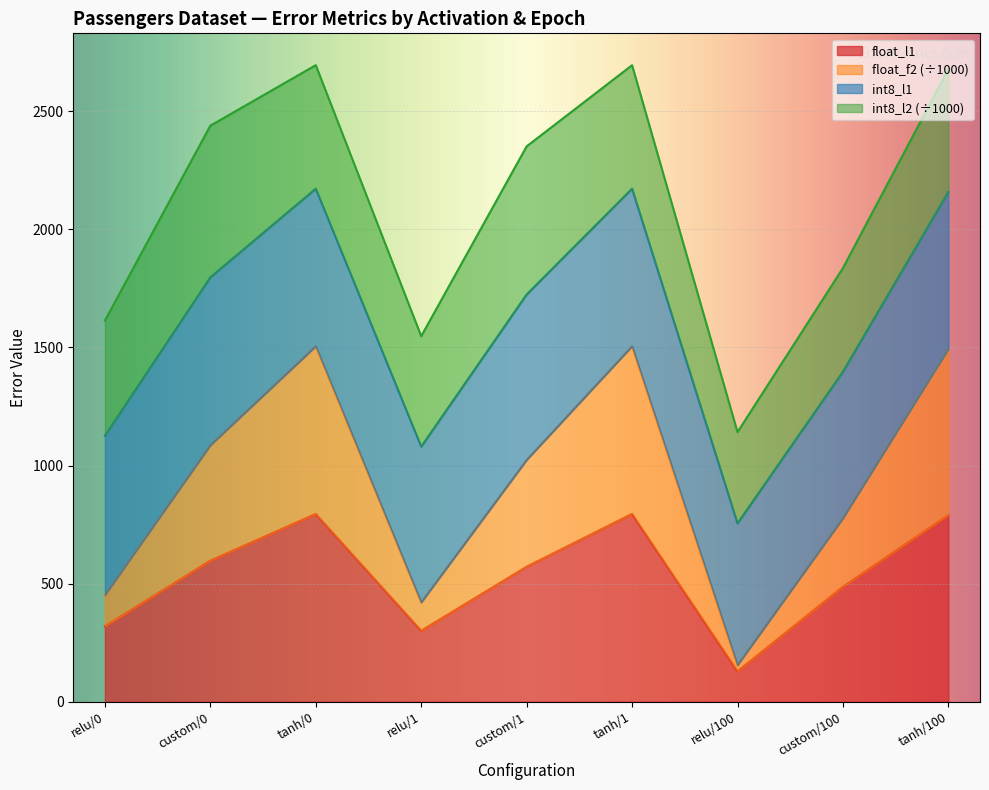

What is the total value across all series at custom/1?

2351.5